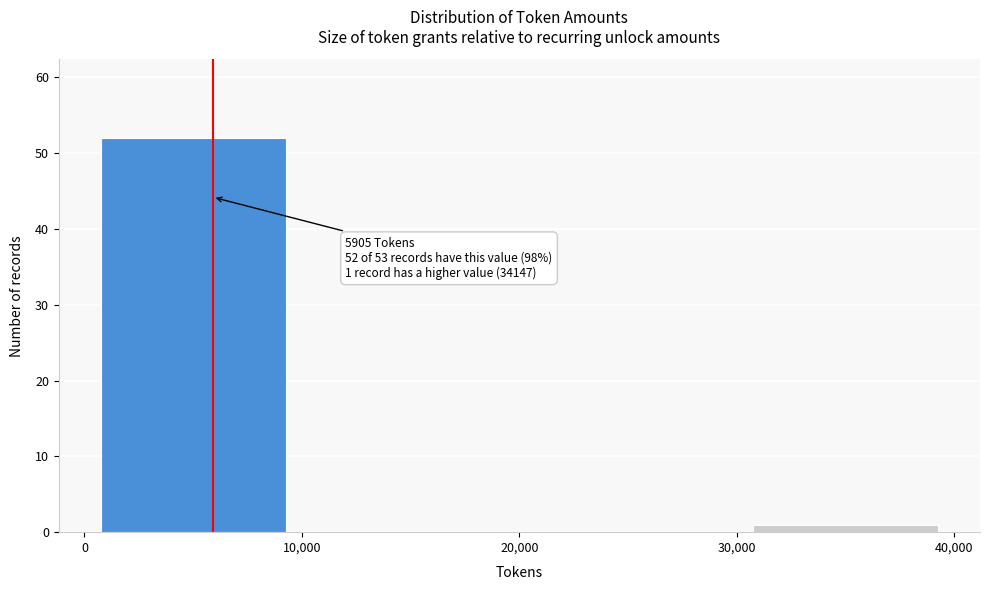

Over which range of the x-axis is the bar tallest?

0 to 10,000